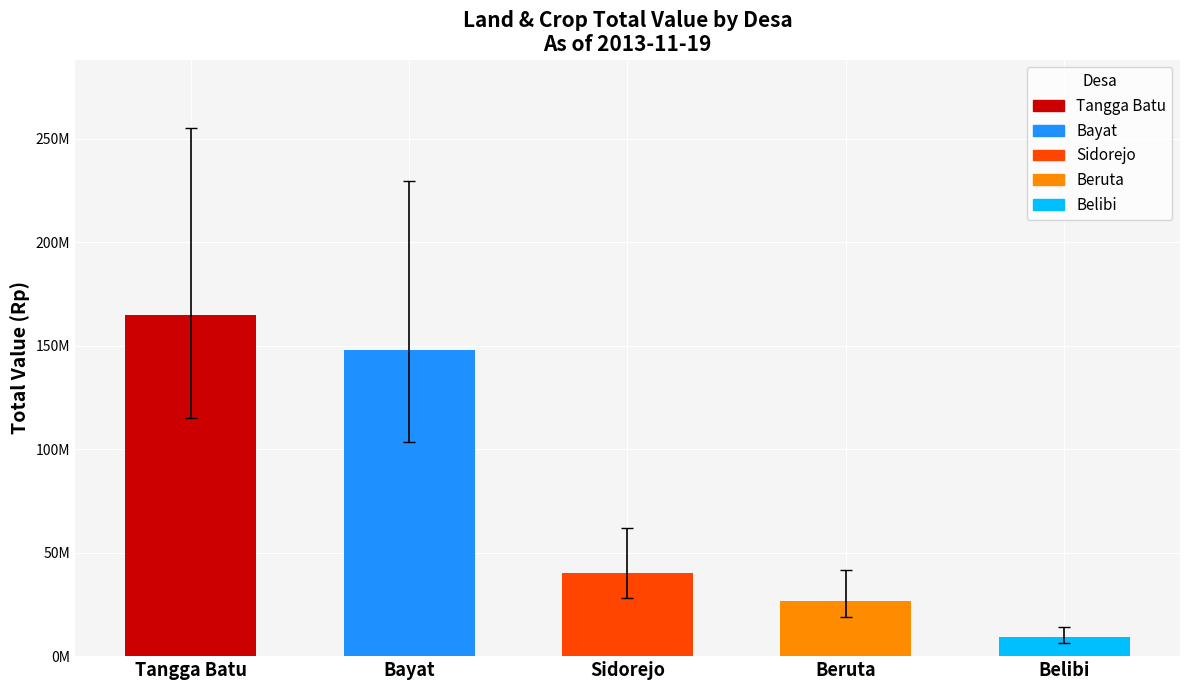

Is it true that the value at Belibi is 12680182?

False